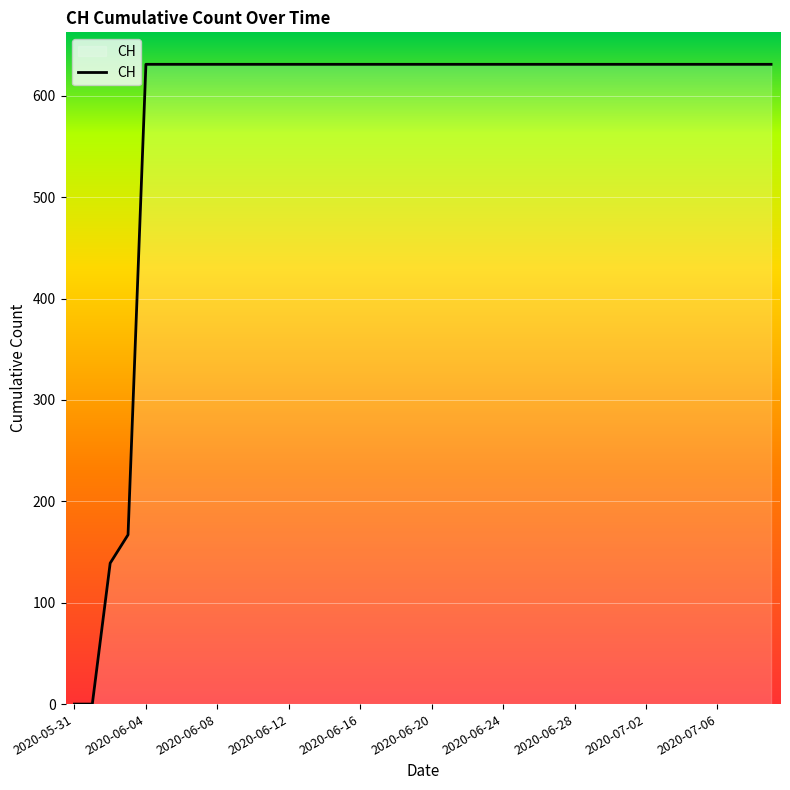

The value at 10 is 410. True or false?

False